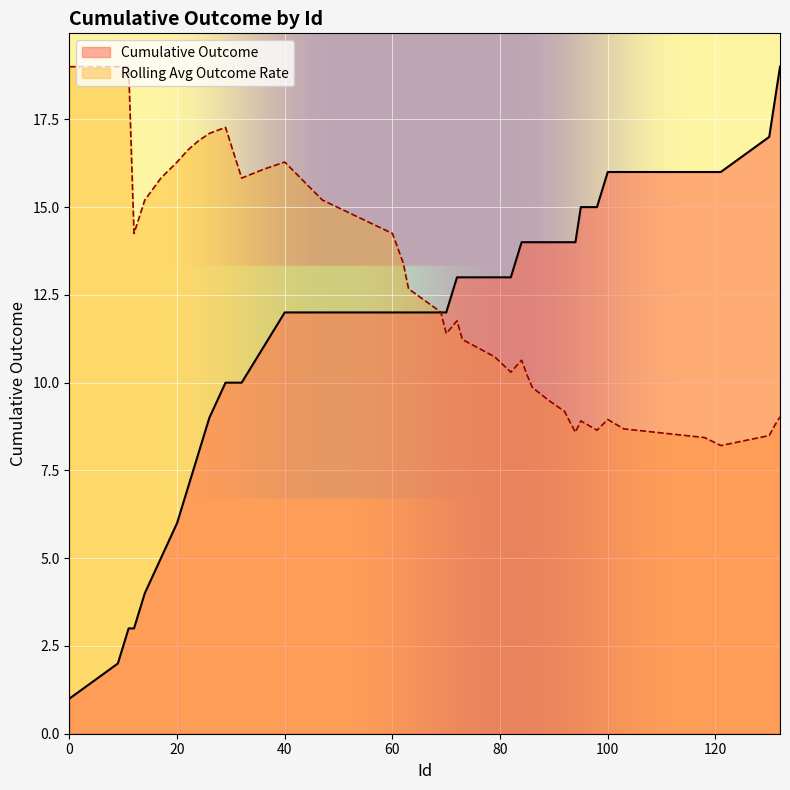

What is the greatest value displayed?

19.0